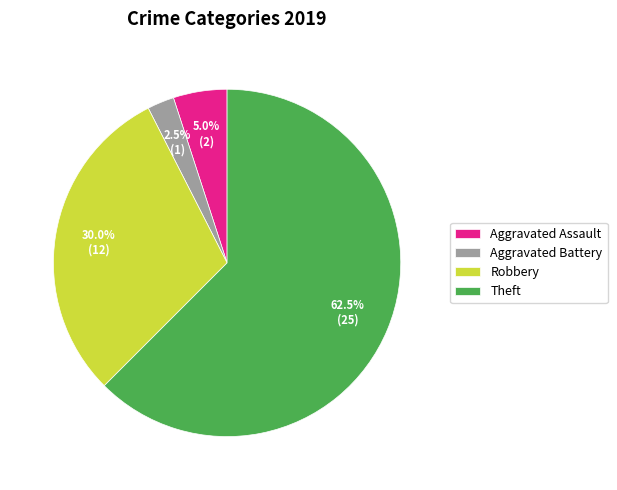

Rank the categories by value from highest to lowest.

Theft, Robbery, Aggravated Assault, Aggravated Battery